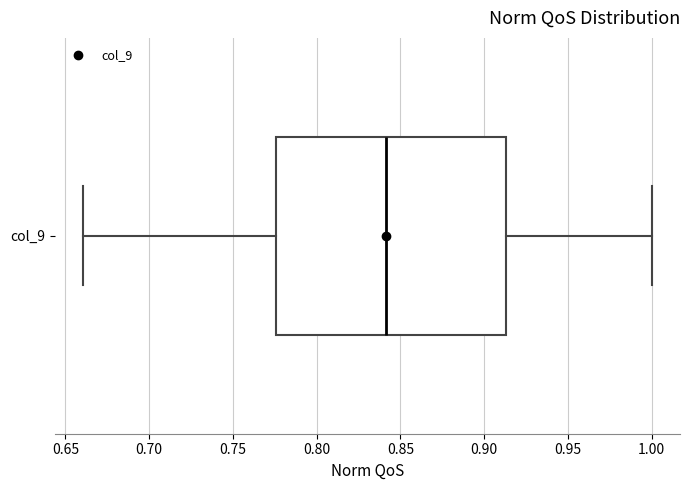

Transcribe this box plot: give where the median line is, the range the box spans, and where the two whiskers end, as read against the x-axis. The values are not printed on the chart, so give them approximately, as read against the axis.

median 0.840, box 0.775 to 0.915, whiskers 0.660 to 1.000